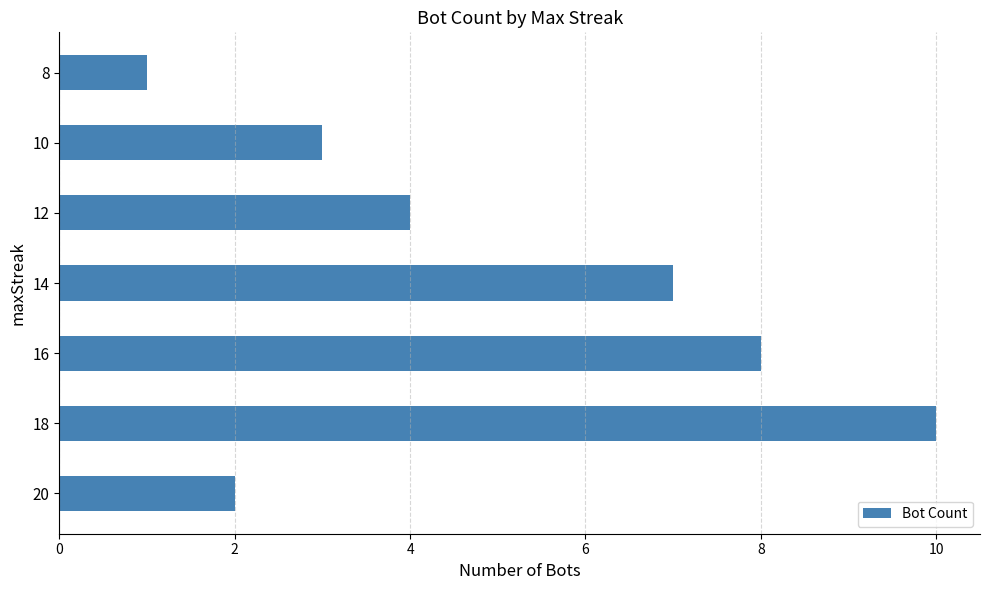

Approximately how many times larger is the value at 12 compared to 10?

1.3